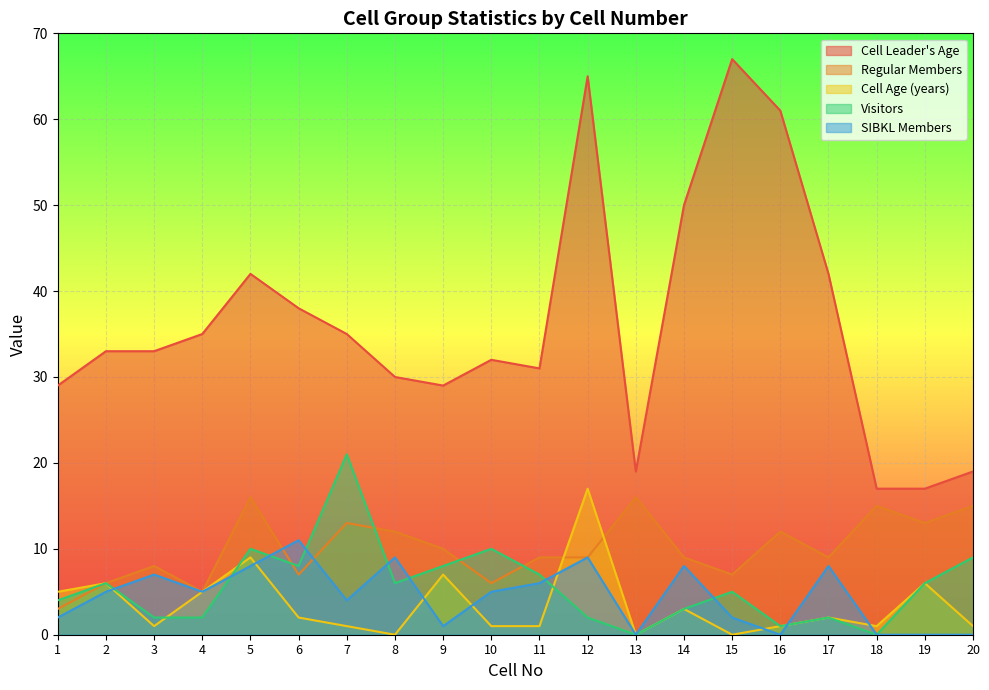

Where do Visitors and Regular Members first cross each other?

5 and 6